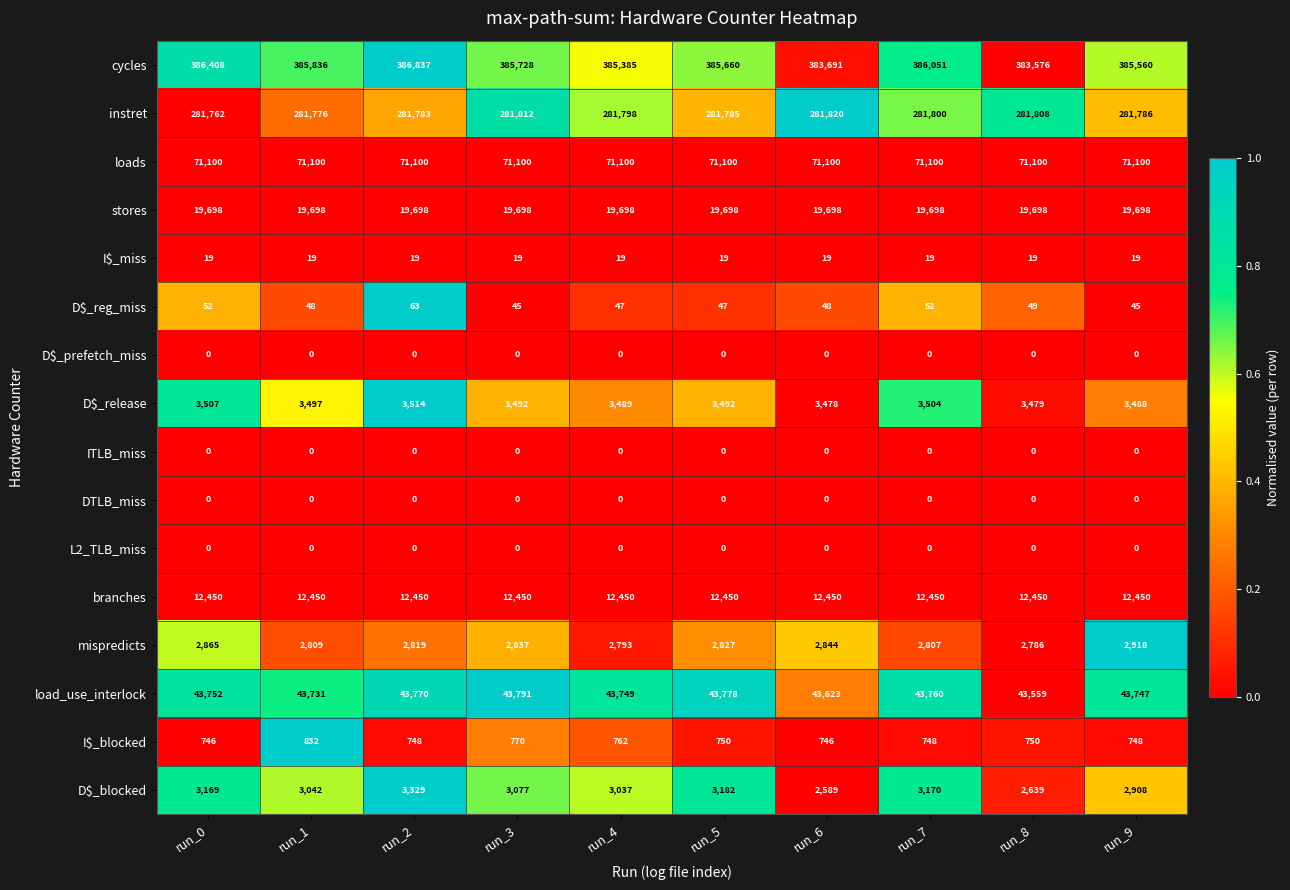

Which series has the largest total across all categories?

cycles